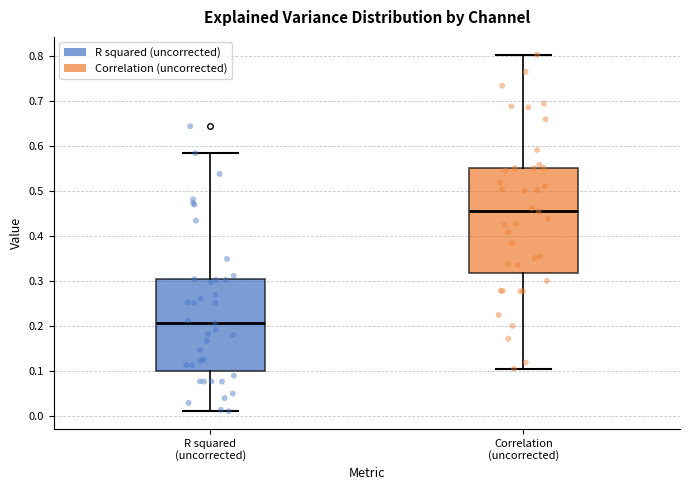

Reading left to right, read every box against the y-axis: the position of its median line, the range the box covers, and the ends of its whiskers. The values are not printed on the chart, so give them approximately, as read against the axis.

R squared (uncorrected): median 0.21, box 0.10 to 0.30, whiskers 0.01 to 0.58
Correlation (uncorrected): median 0.45, box 0.32 to 0.55, whiskers 0.11 to 0.80